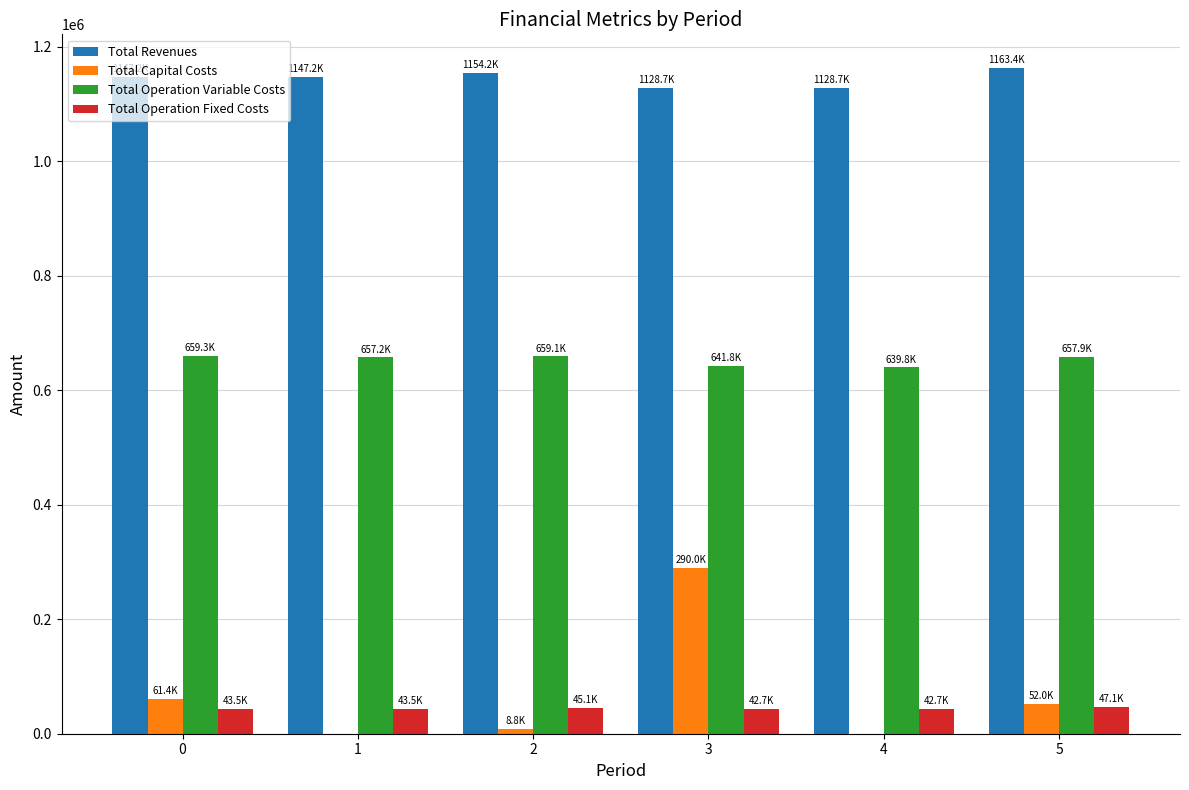

At which category is the sum across all series the highest?

3